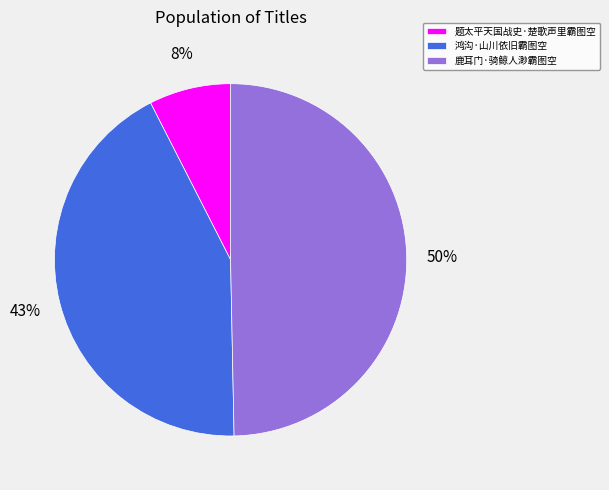

Does 题太平天国战史·楚歌声里霸图空 account for over 50% of the chart?

No